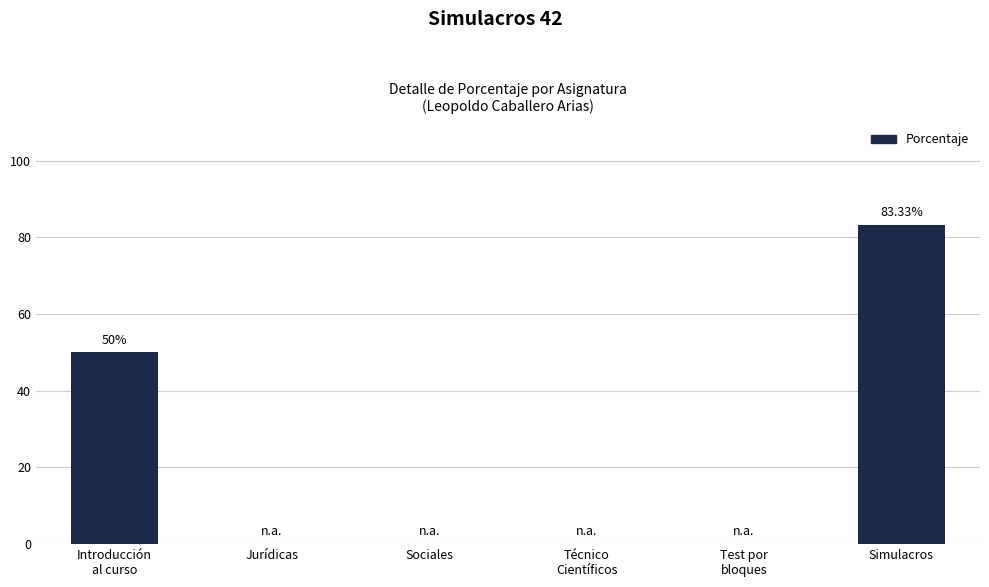

Reading left to right, transcribe all the data shown in this chart.

50.0	0.0	0.0	0.0	0.0	83.3